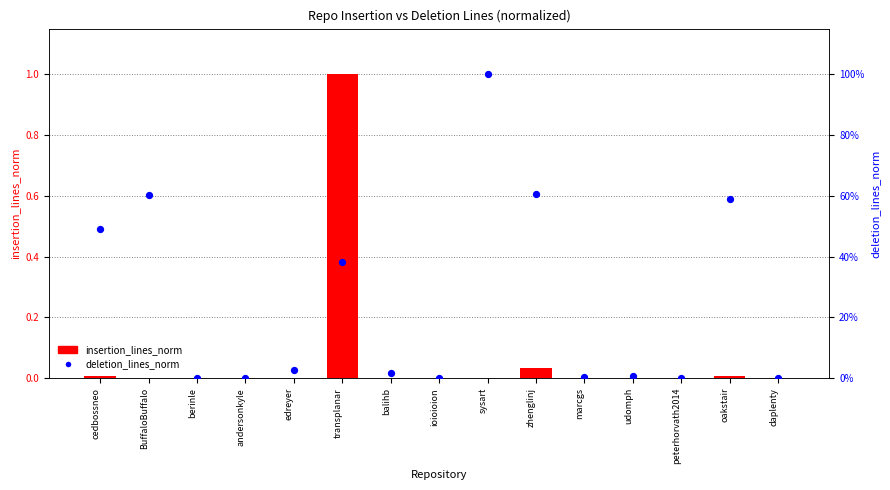

What are all the series names shown in the legend?

insertion_lines_norm, deletion_lines_norm